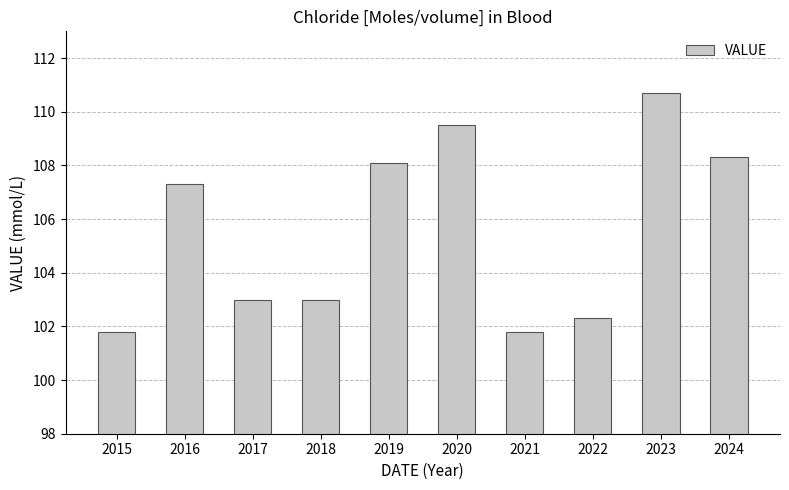

What is the average value?

105.6